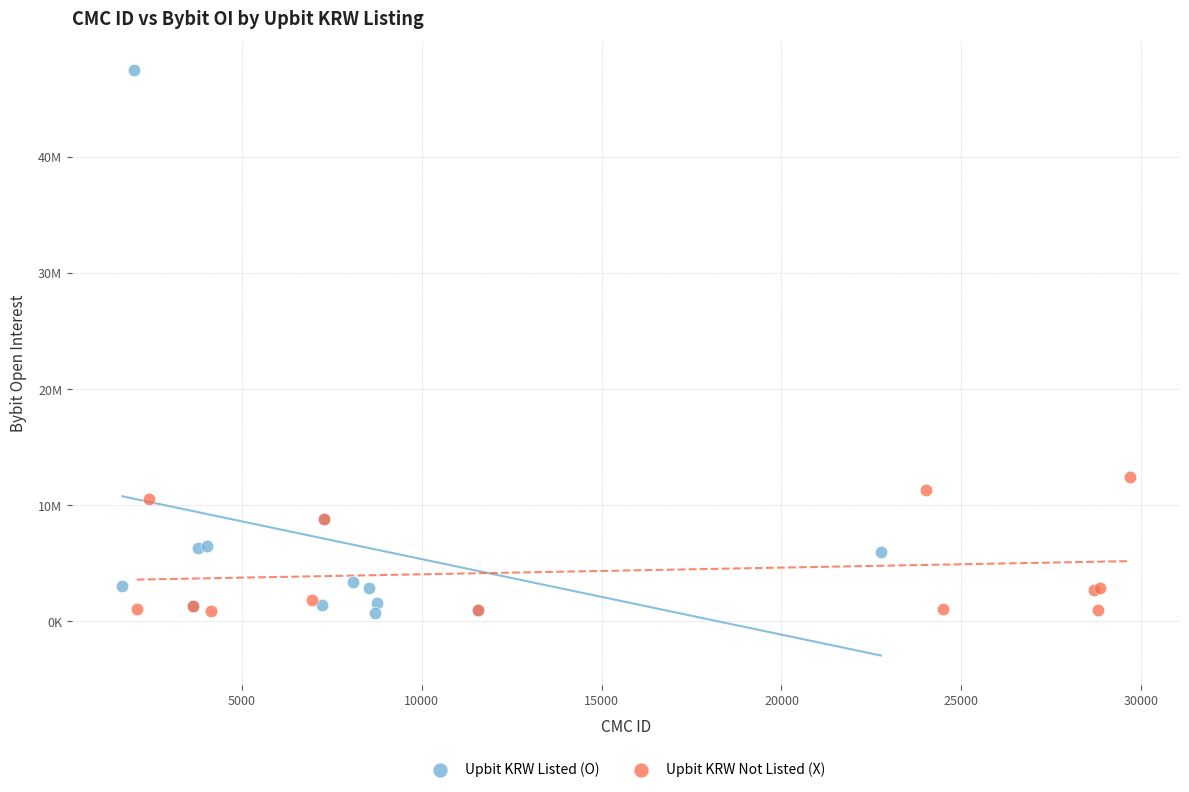

What are all the series names shown in the legend?

Upbit KRW Listed (O), Upbit KRW Not Listed (X)